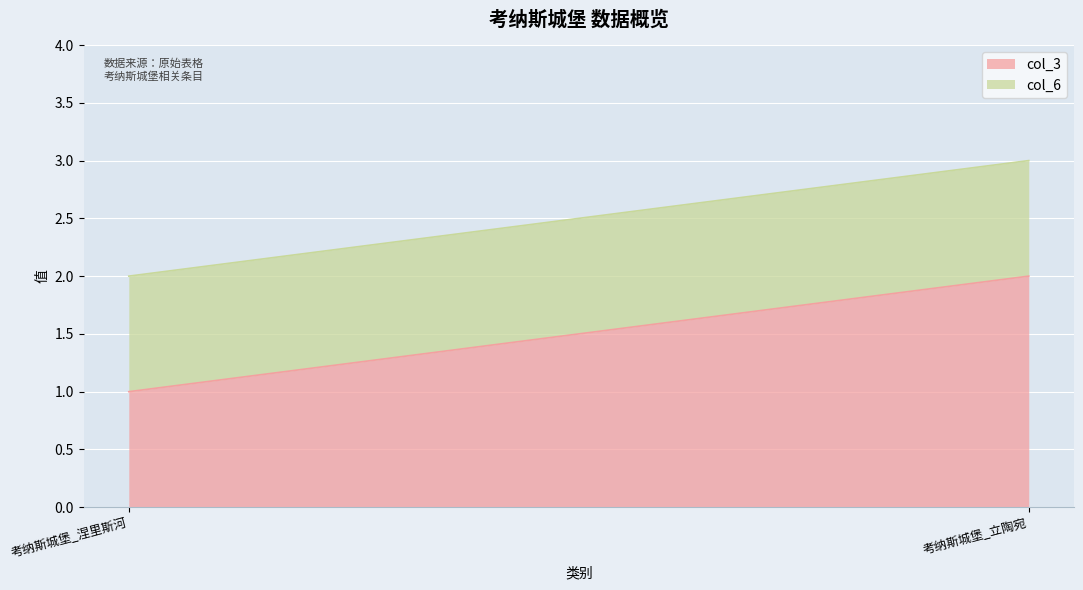

How many categories are shown in the chart?

2